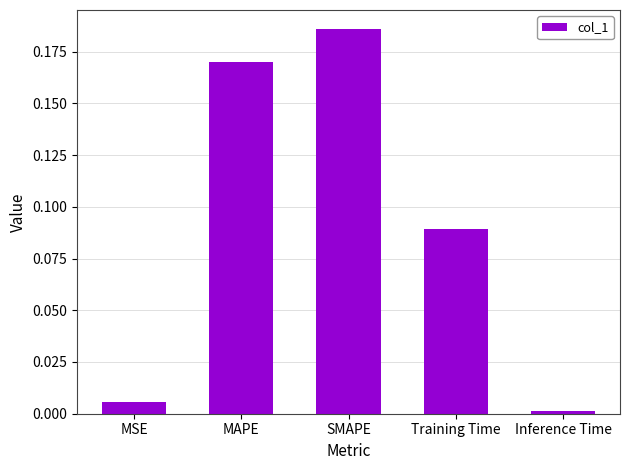

What is the sum of the values at SMAPE and Training Time?

0.3